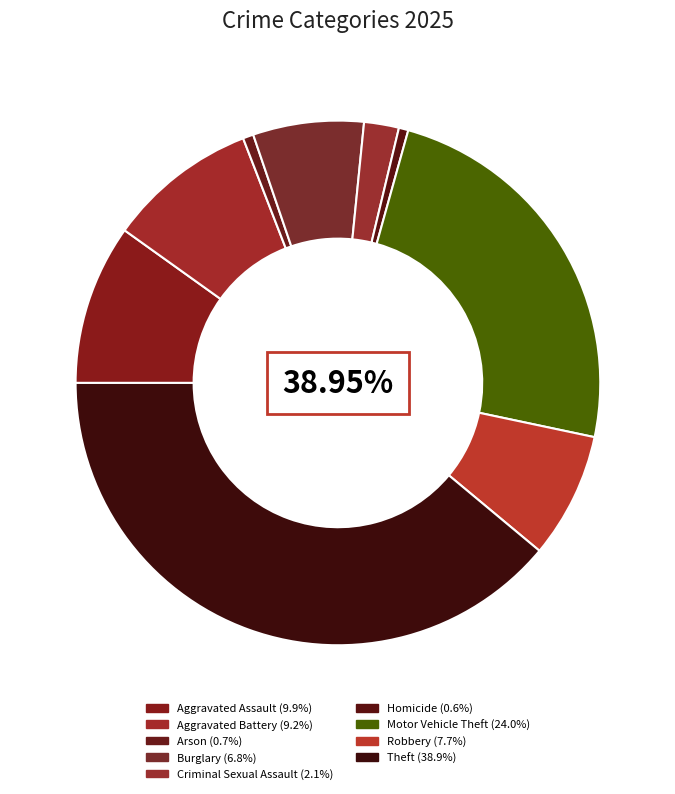

The Homicide slice represents 1% of the pie. True or false?

True